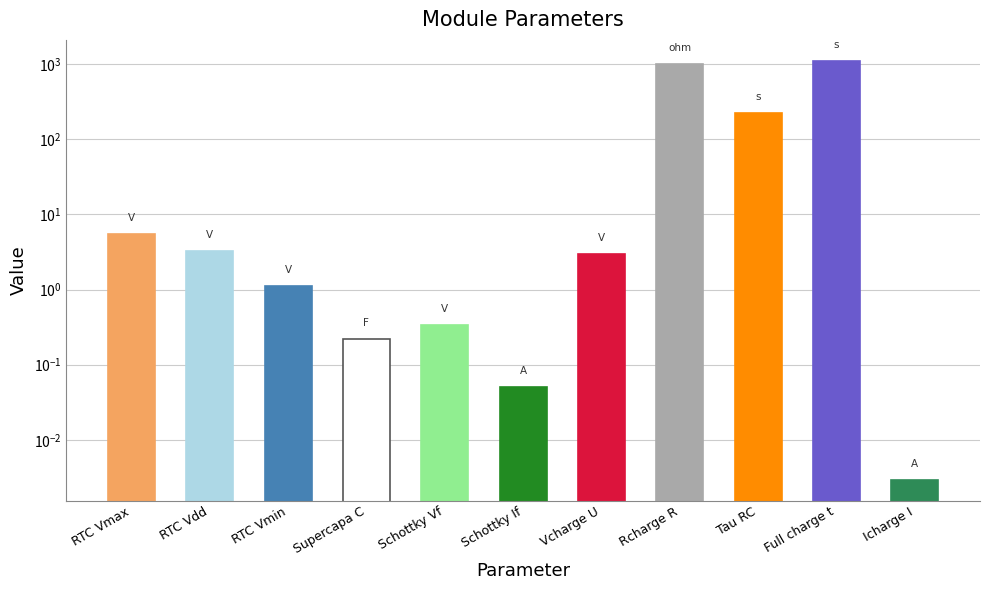

At which label does the data first exceed 2?

RTC Vmax